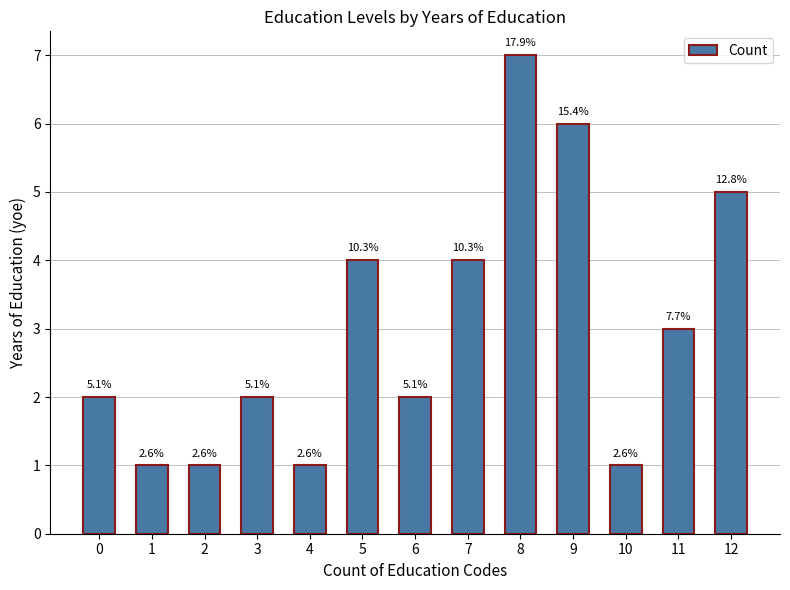

Reading left to right, extract all data points from this chart.

0=2	1=1	2=1	3=2	4=1	5=4	6=2	7=4	8=7	9=6	10=1	11=3	12=5